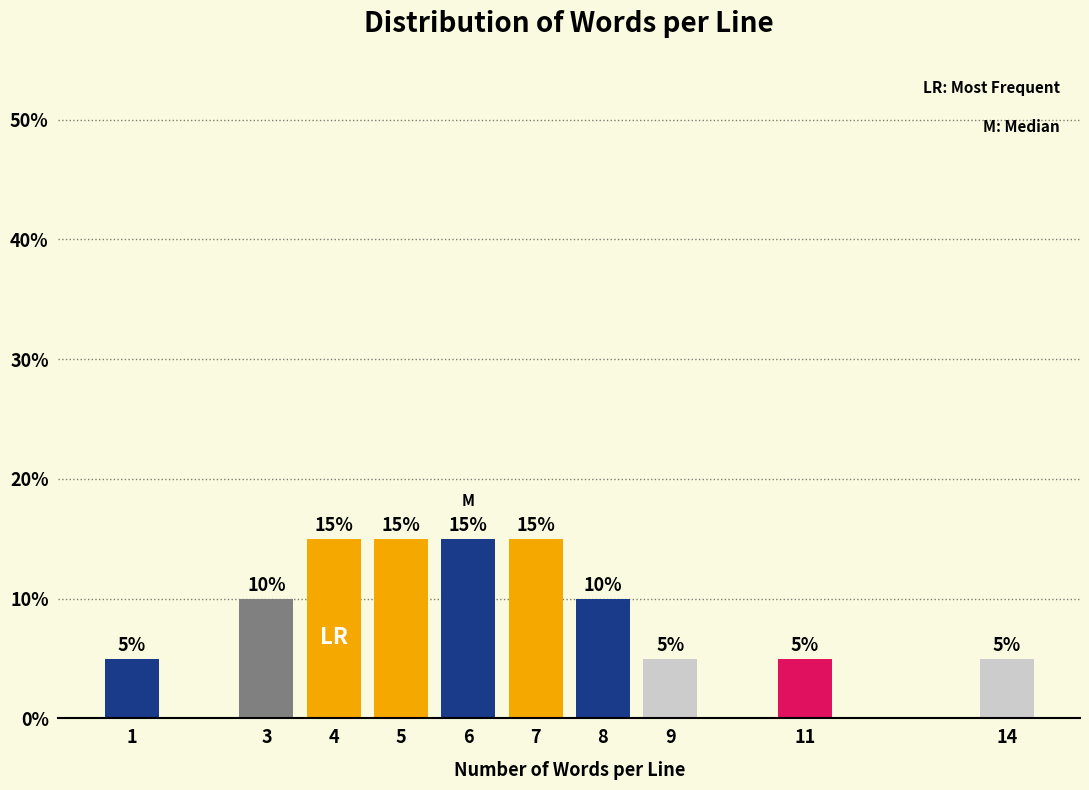

Reading right to left, what are all the values shown in this chart?

14=5	11=5	9=5	8=10	7=15	6=15	5=15	4=15	3=10	1=5